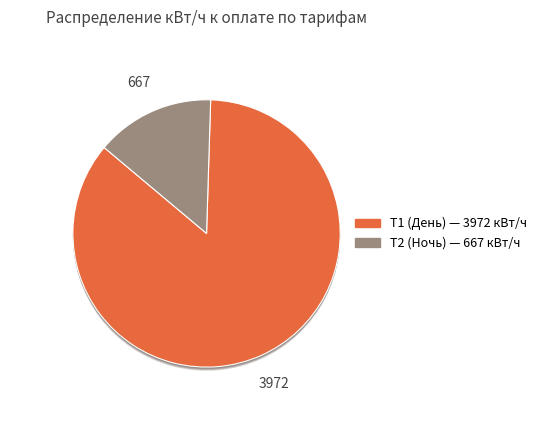

Is it true that 4 is 1% of the pie?

False